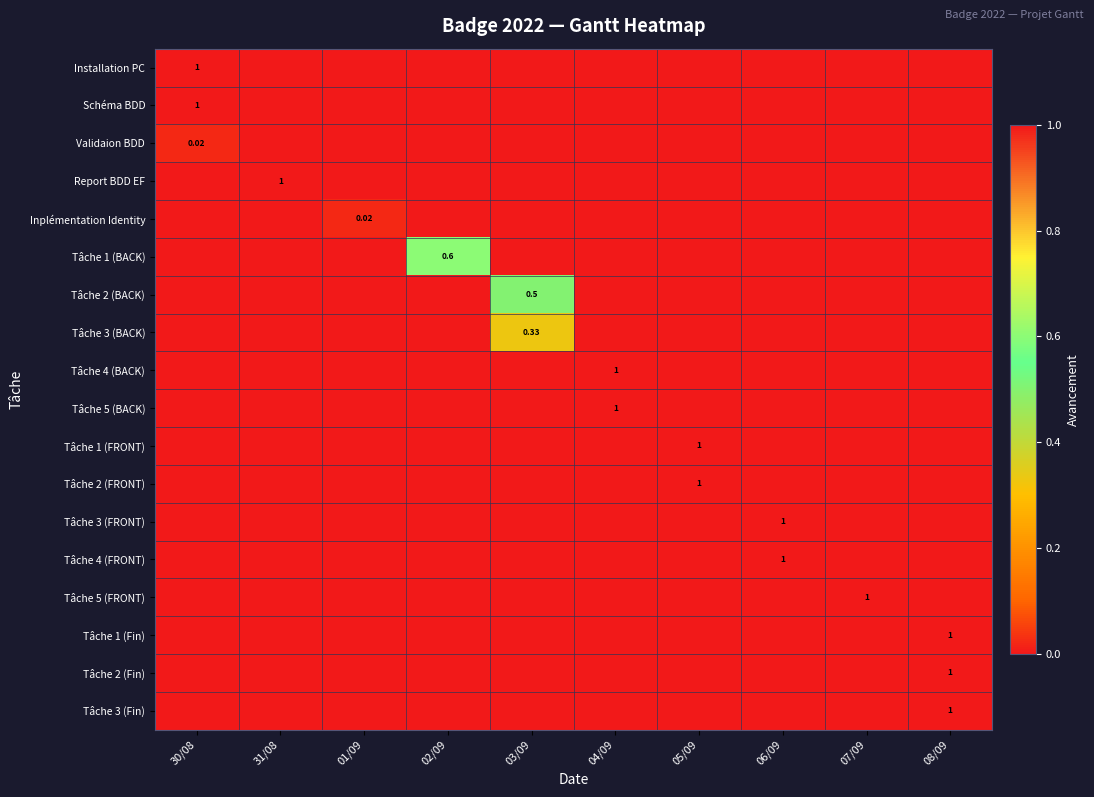

The Tâche 1 (FRONT) series shows 0.0 at 01/09. True or false?

True